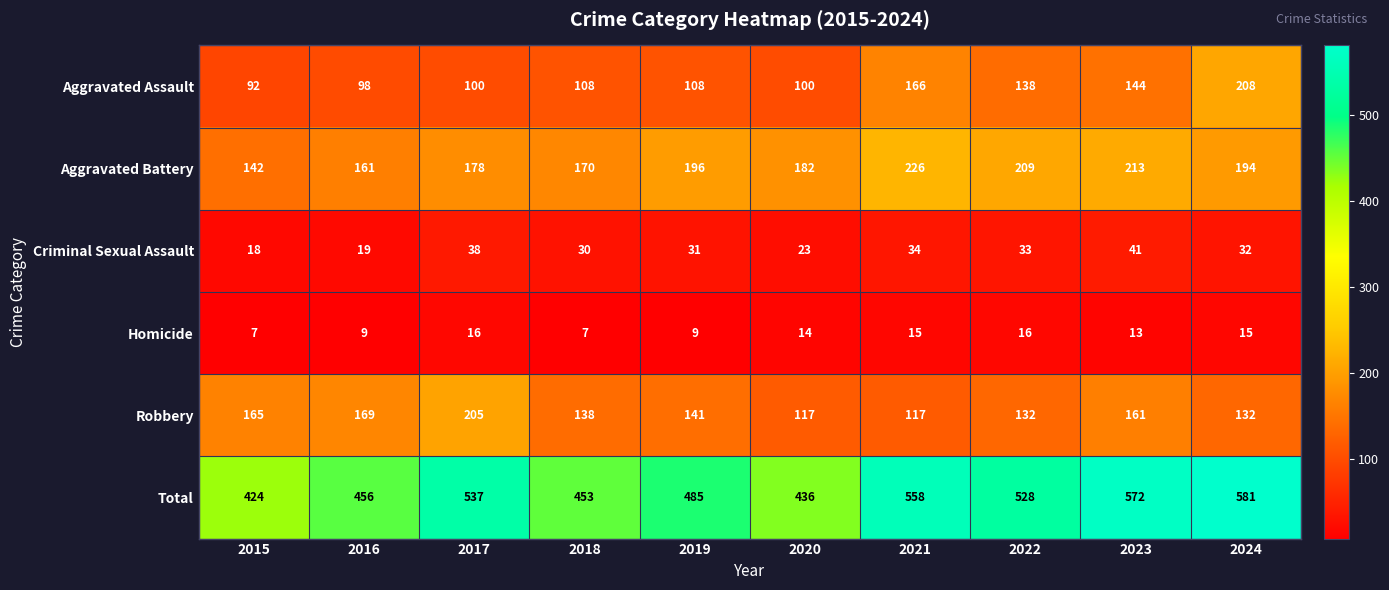

How many series are shown in this chart?

6